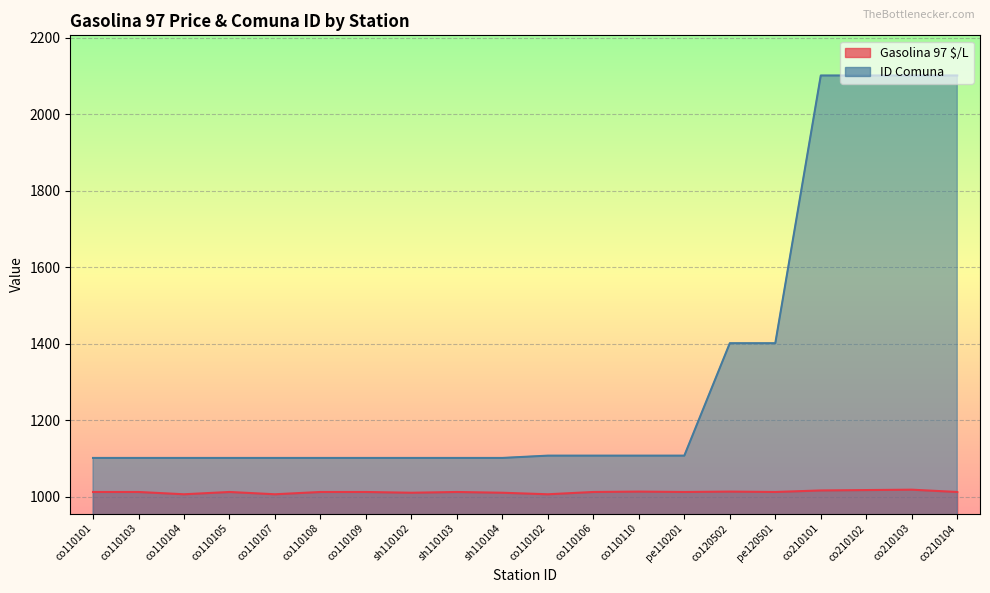

At how many categories does at least one series exceed 1109?

6